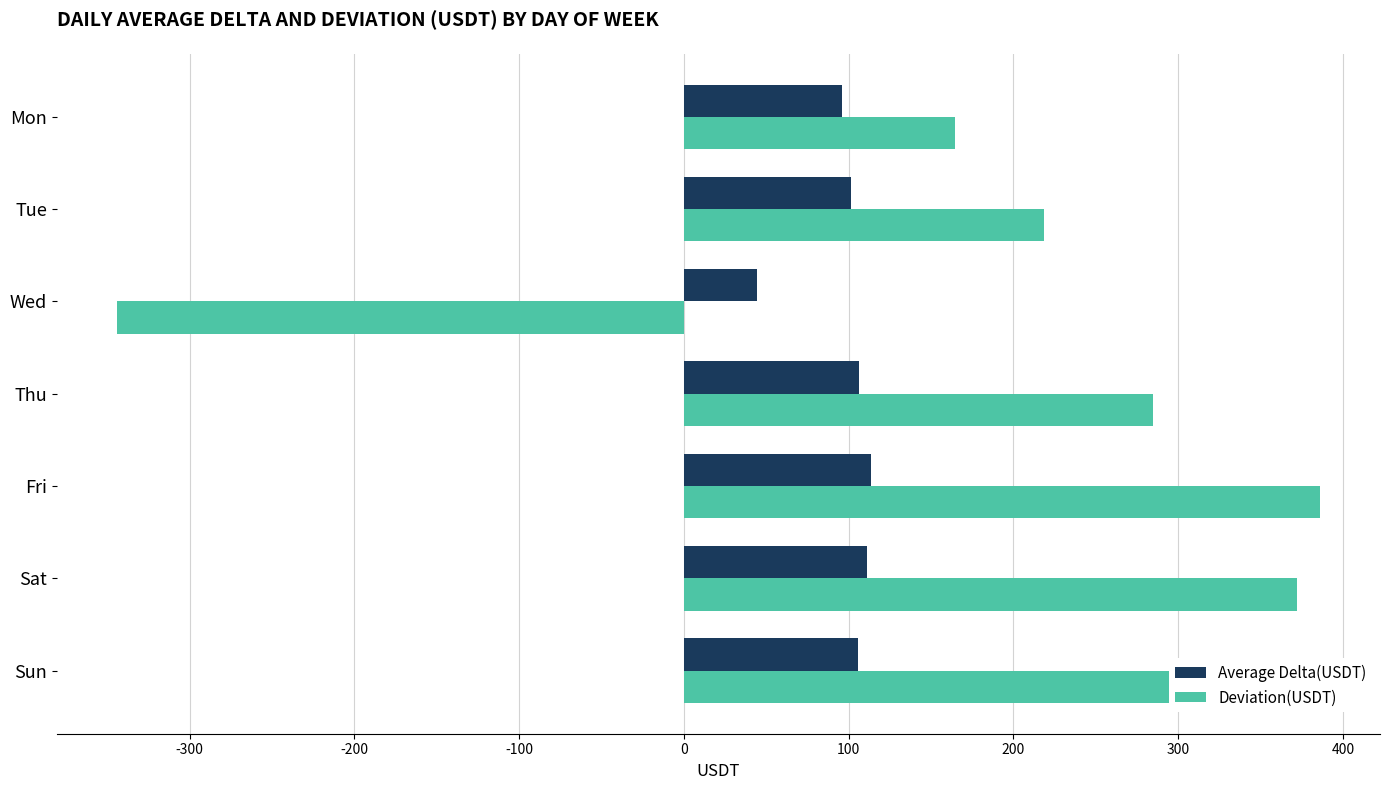

Read the Average Delta(USDT) value at Thu.

106.1